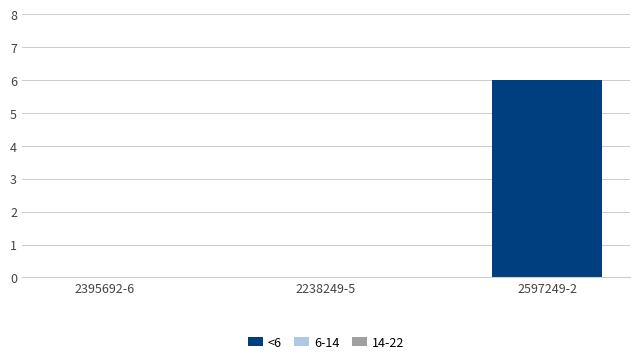

What is the average value?

2